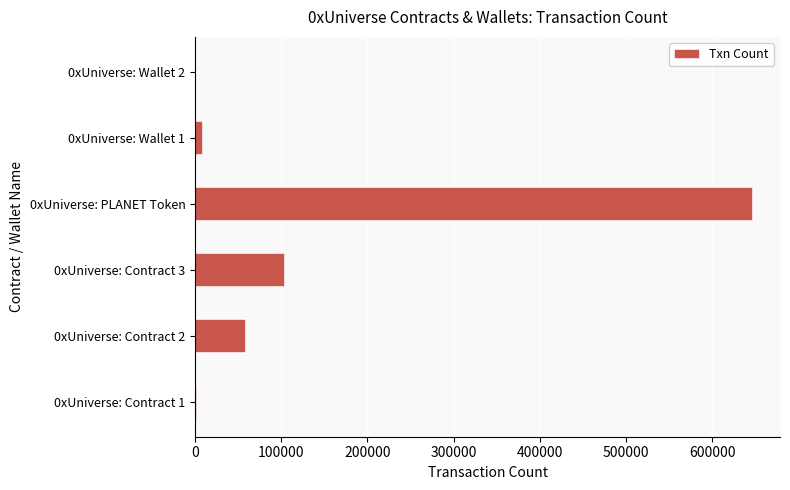

What is the maximum value shown in the chart?

646406